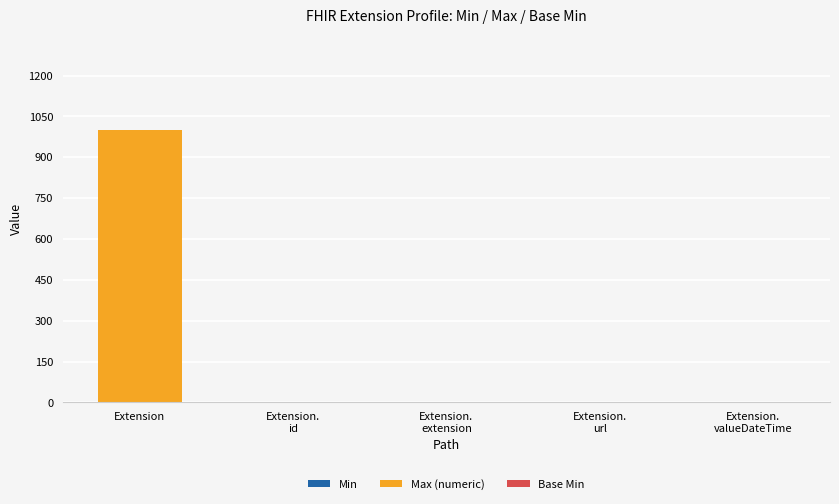

At which category is the sum across all series the highest?

Extension